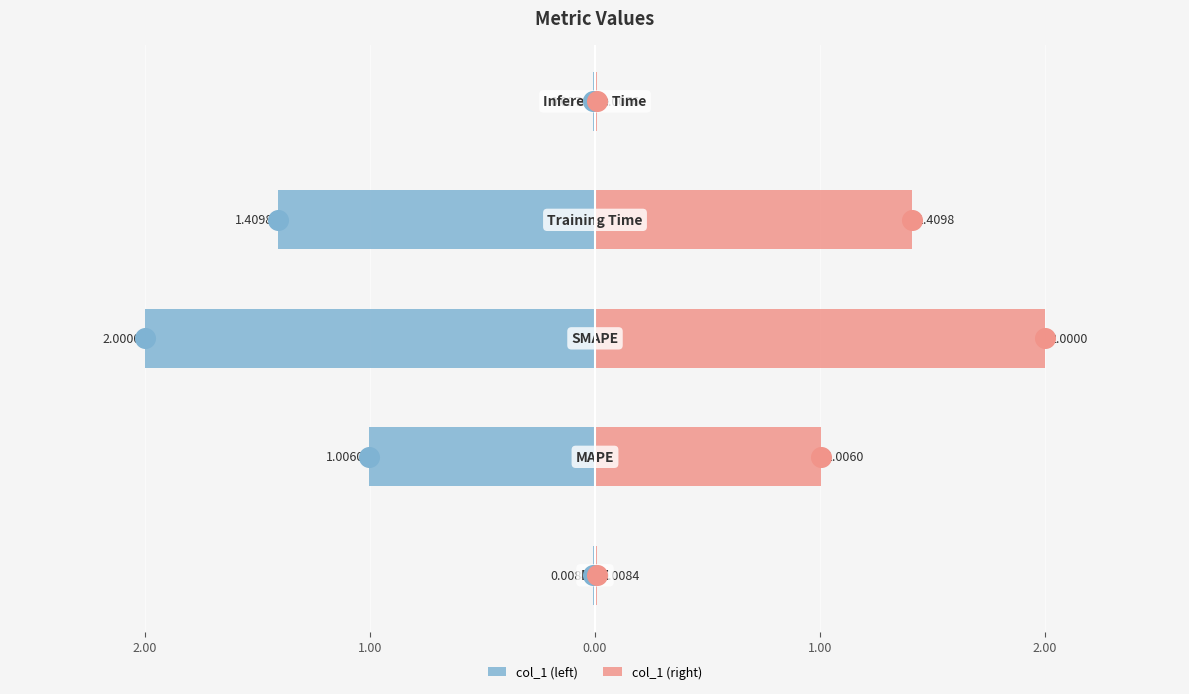

Which series reaches the maximum Y coordinate?

col_1 (right)